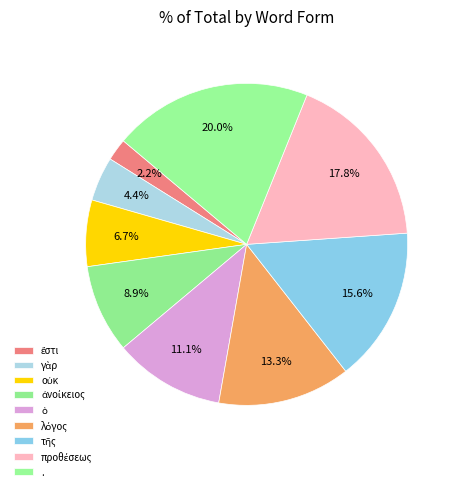

To the nearest percent, what portion does προθέσεως represent?

18%